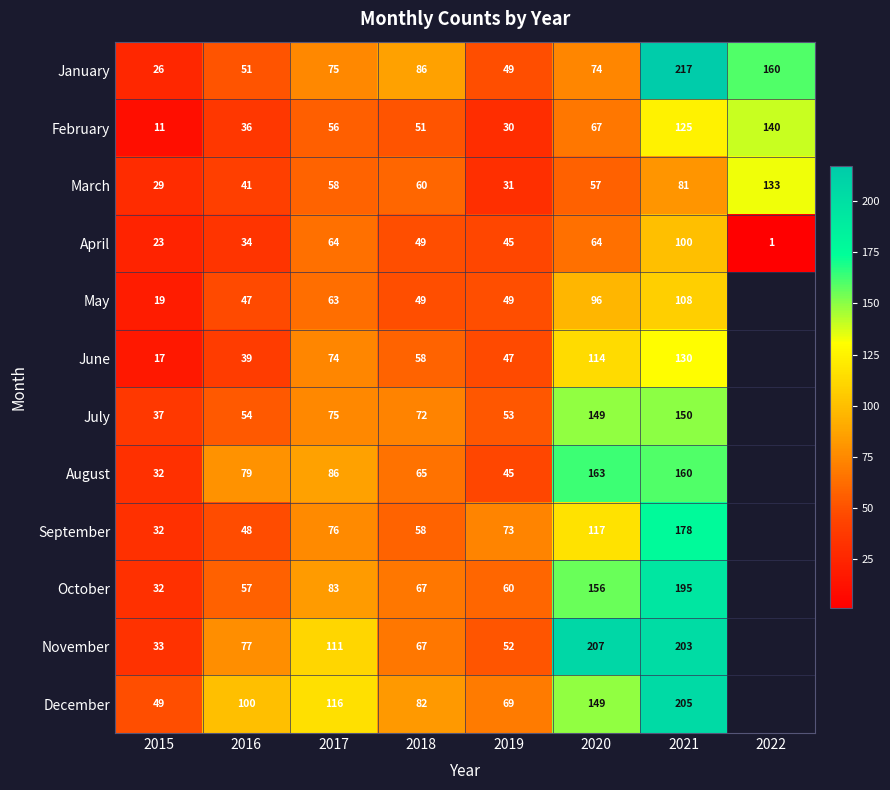

The October series shows 88 at 2019. True or false?

False